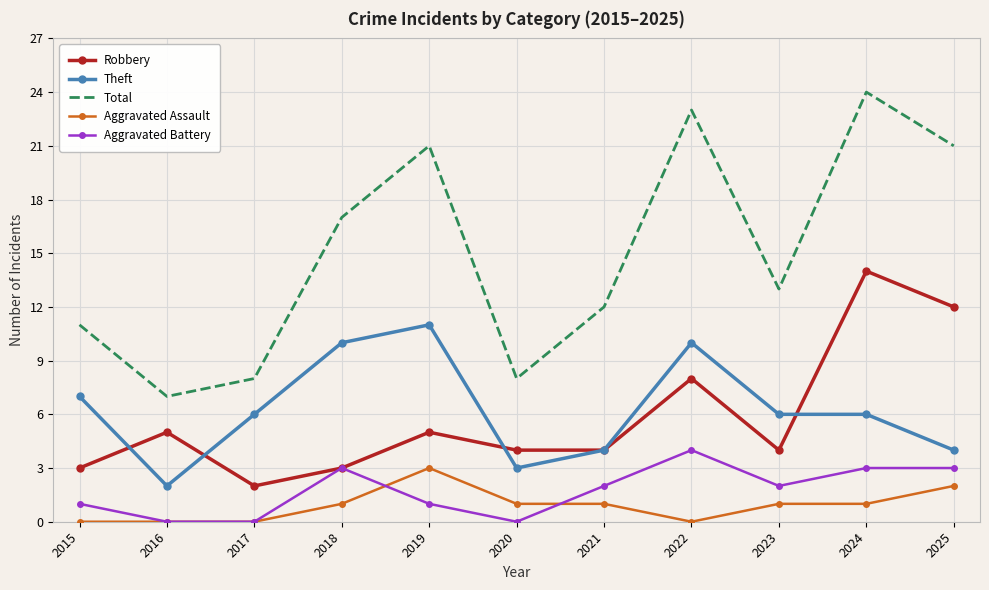

What are all the series names shown in the legend?

Robbery, Theft, Total, Aggravated Assault, Aggravated Battery